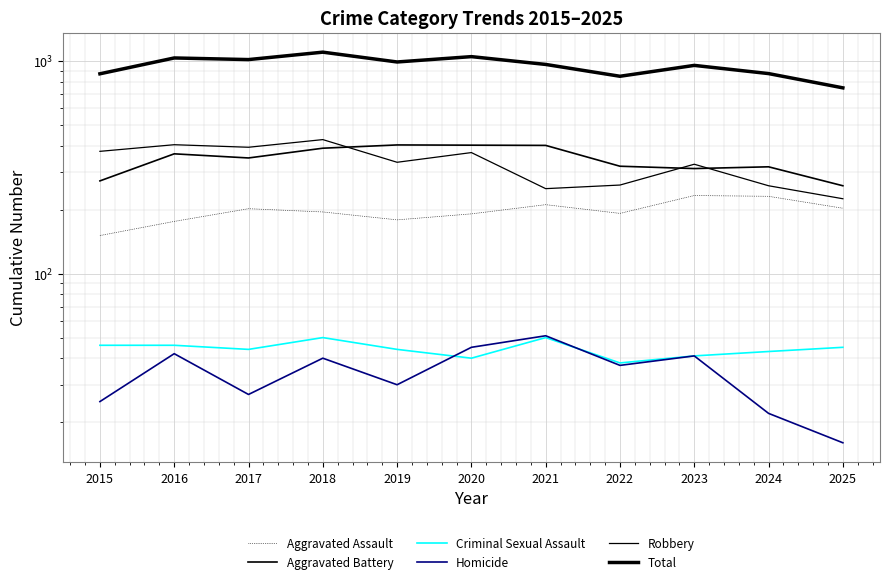

What is the sum of the Aggravated Assault values at 2017 and 2018?

397